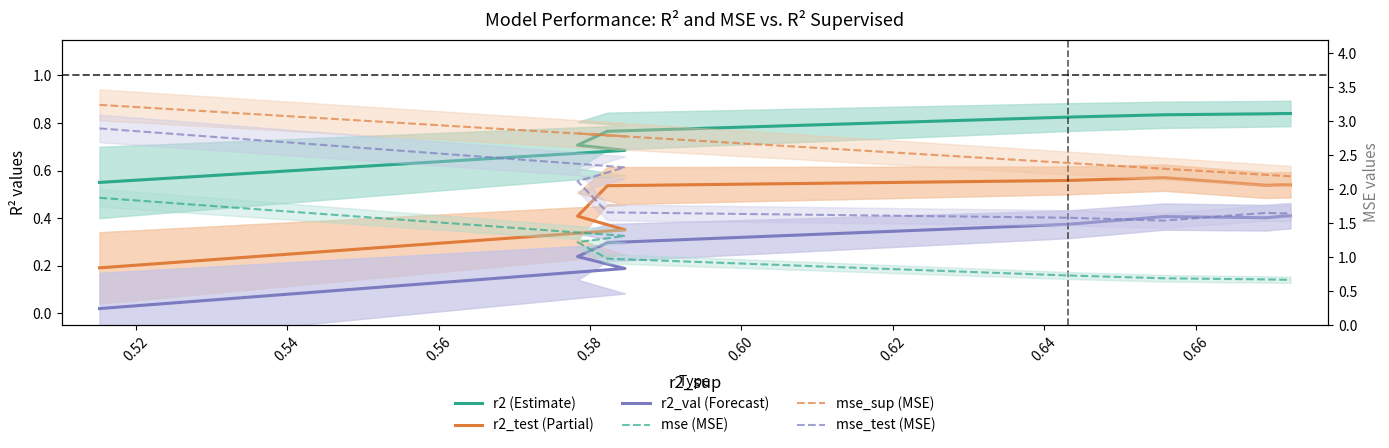

What is the total value across all series at 0.60?

6.3